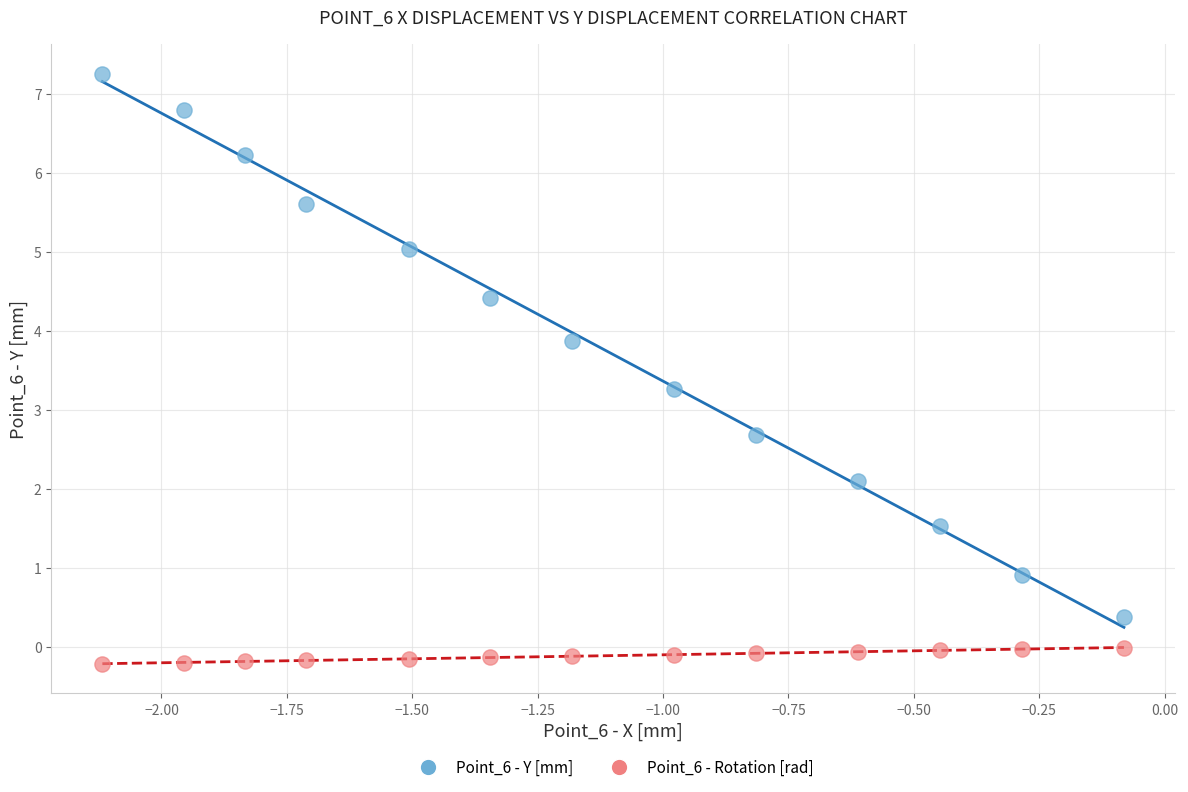

Across all data points, what is the range of X values (max minus min)?

2.0